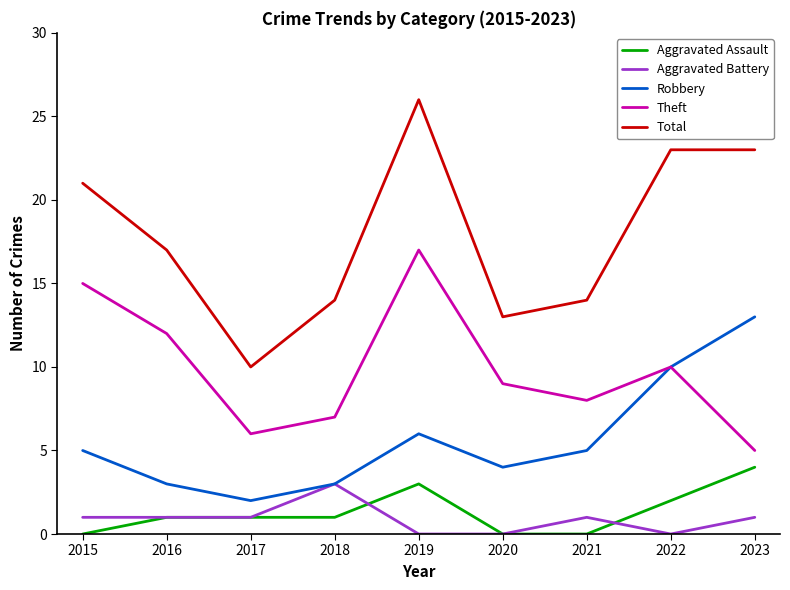

Which series has the largest total across all categories?

Total